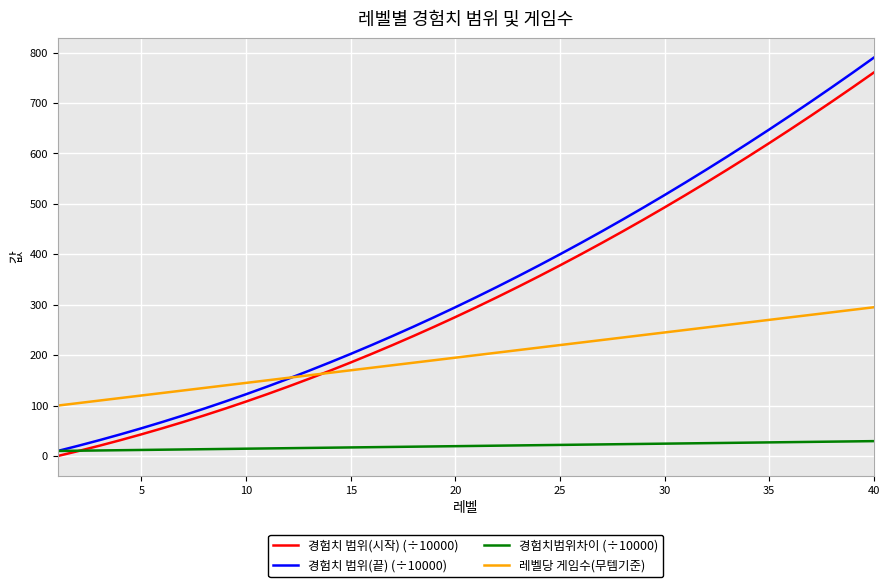

True or false: 경험치범위차이 (÷10000) and 레벨당 게임수(무템기준) intersect in this chart.

False